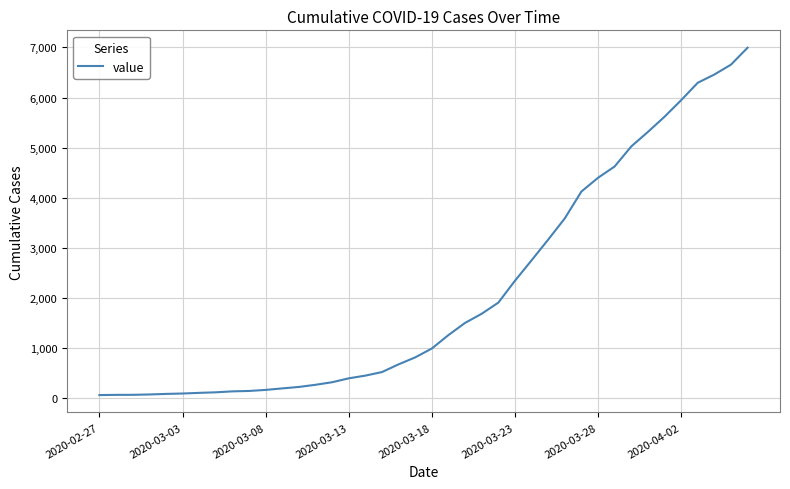

What is the difference between the maximum and minimum values?

6931